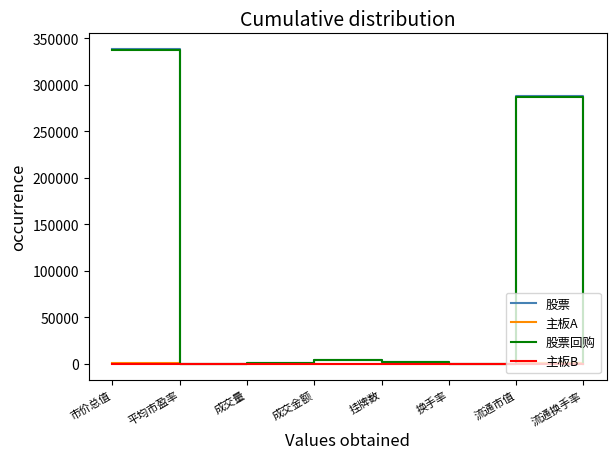

Does the chart have visible grid lines?

No